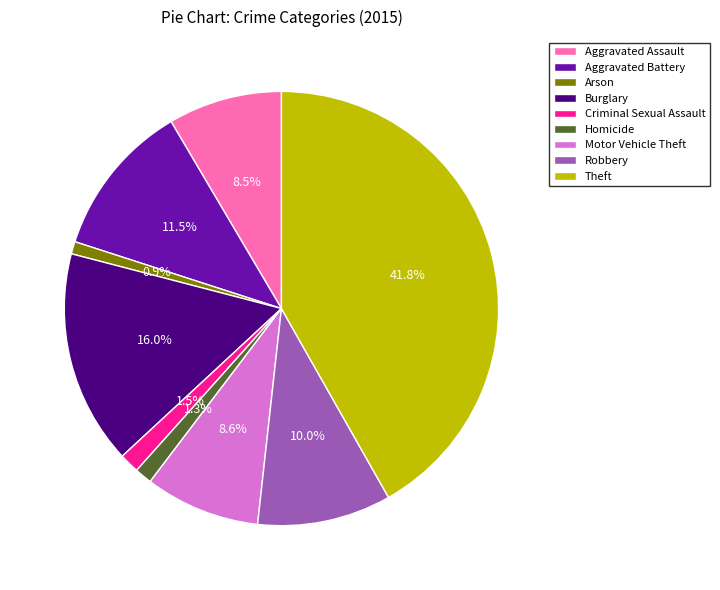

Approximately how many times larger is the value at Burglary compared to Aggravated Battery?

1.4